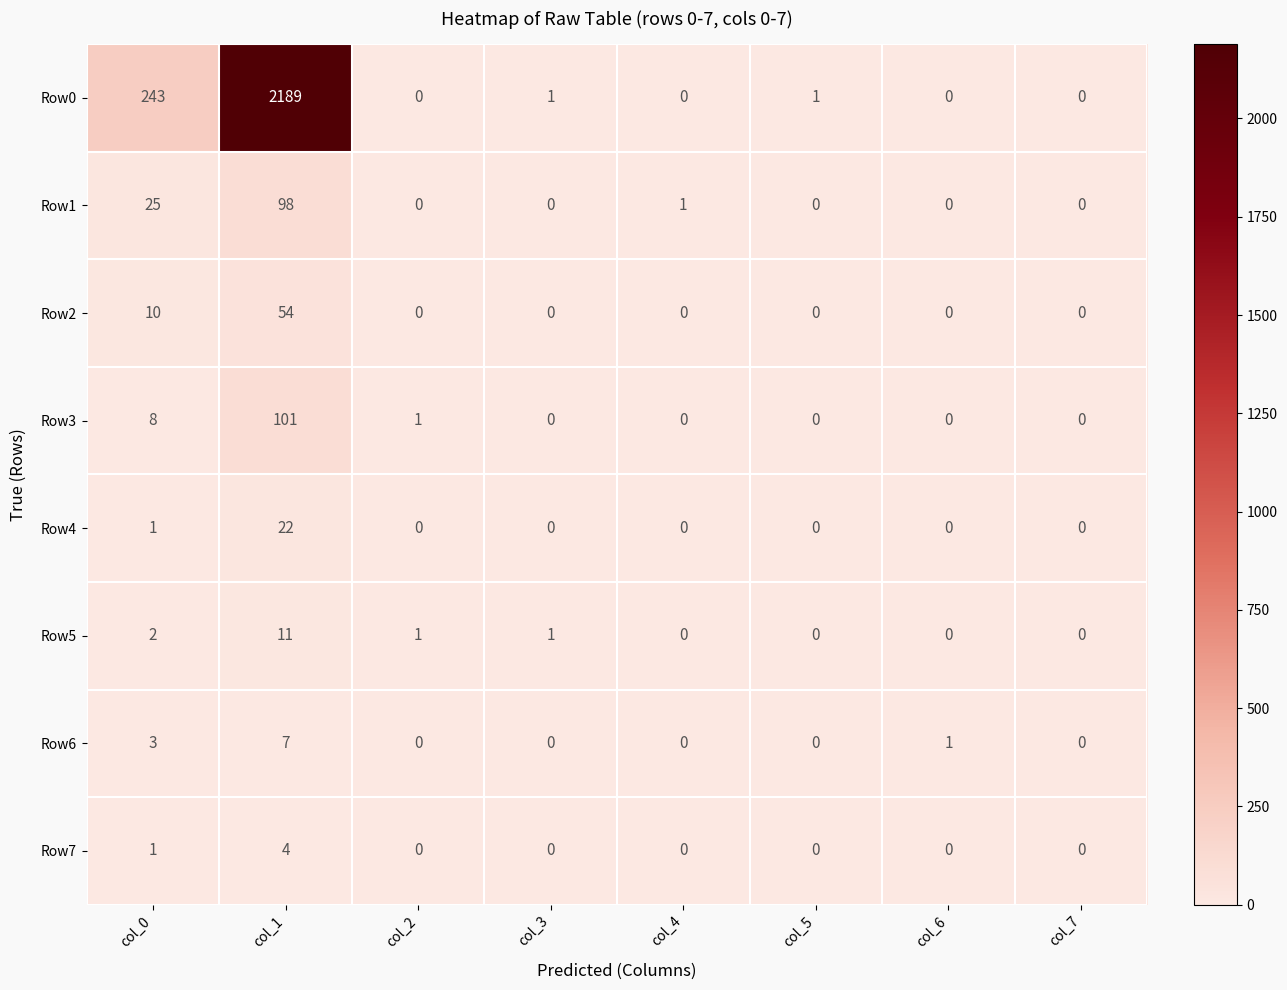

What is the difference between the highest and lowest values at col_0?

242